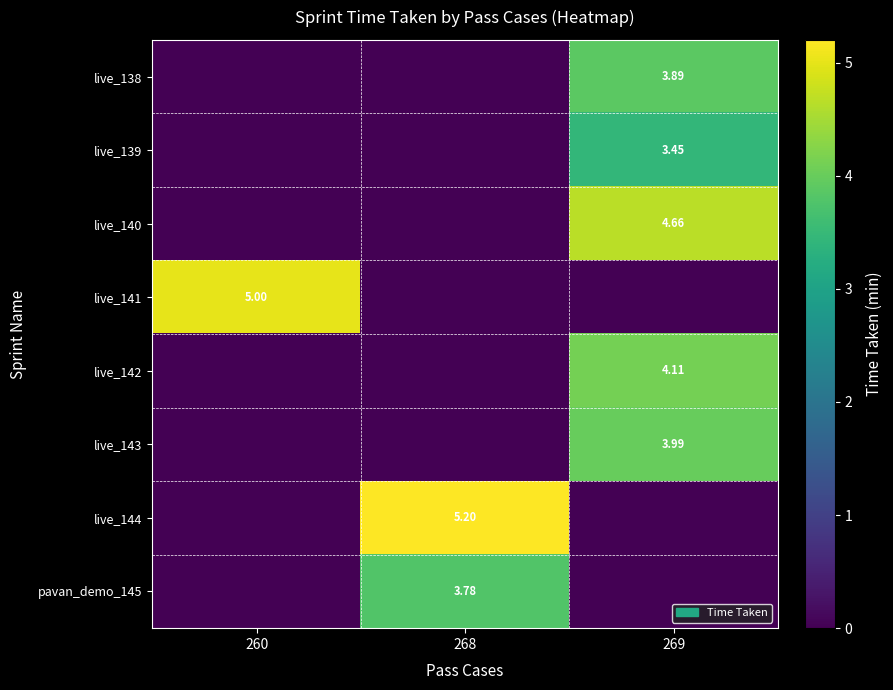

Count the number of categories in the chart.

3